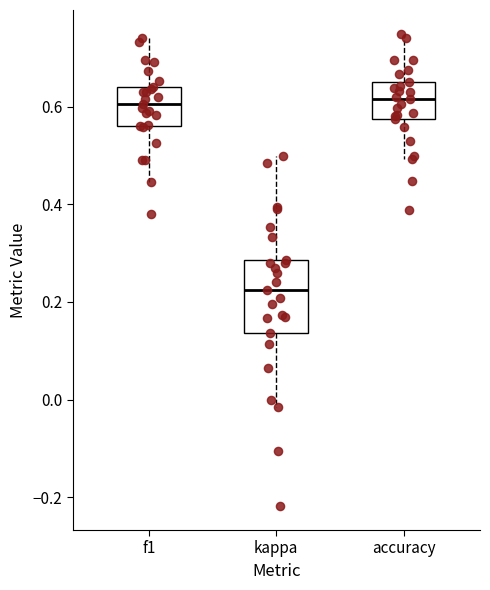

Reading left to right, read every box against the y-axis: the position of its median line, the range the box covers, and the ends of its whiskers. The values are not printed on the chart, so give them approximately, as read against the axis.

f1: median 0.60, box 0.56 to 0.64, whiskers 0.44 to 0.74
kappa: median 0.22, box 0.14 to 0.28, whiskers -0.02 to 0.50
accuracy: median 0.62, box 0.58 to 0.66, whiskers 0.50 to 0.76